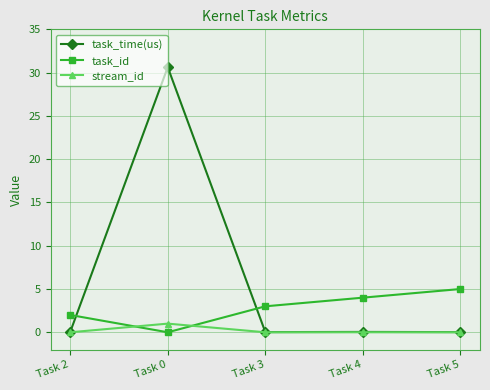

What is the difference between the highest and lowest values at Task 2?

2.0